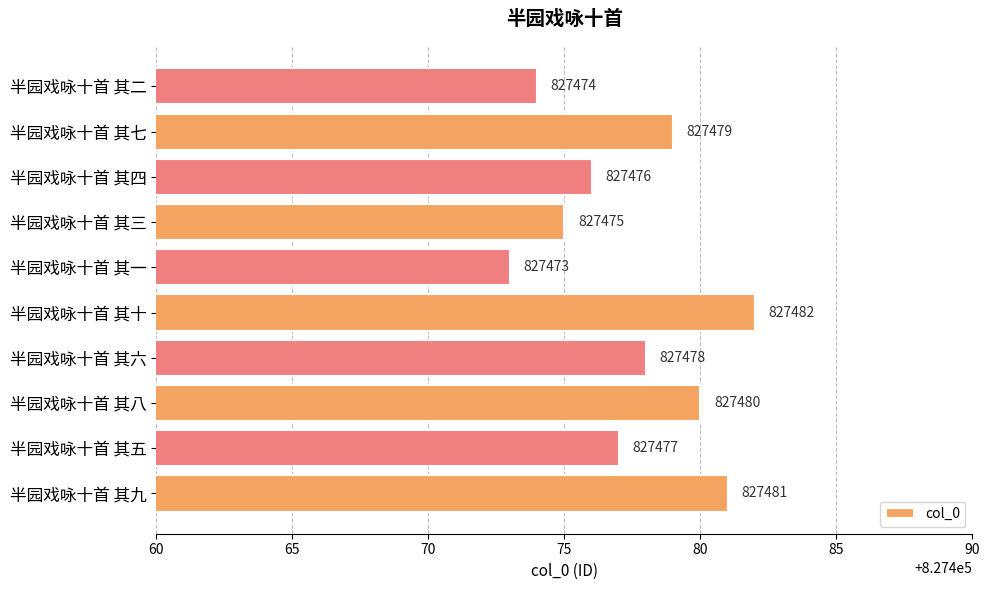

Is it true that the value at 半园戏咏十首 其八 is 827480?

True